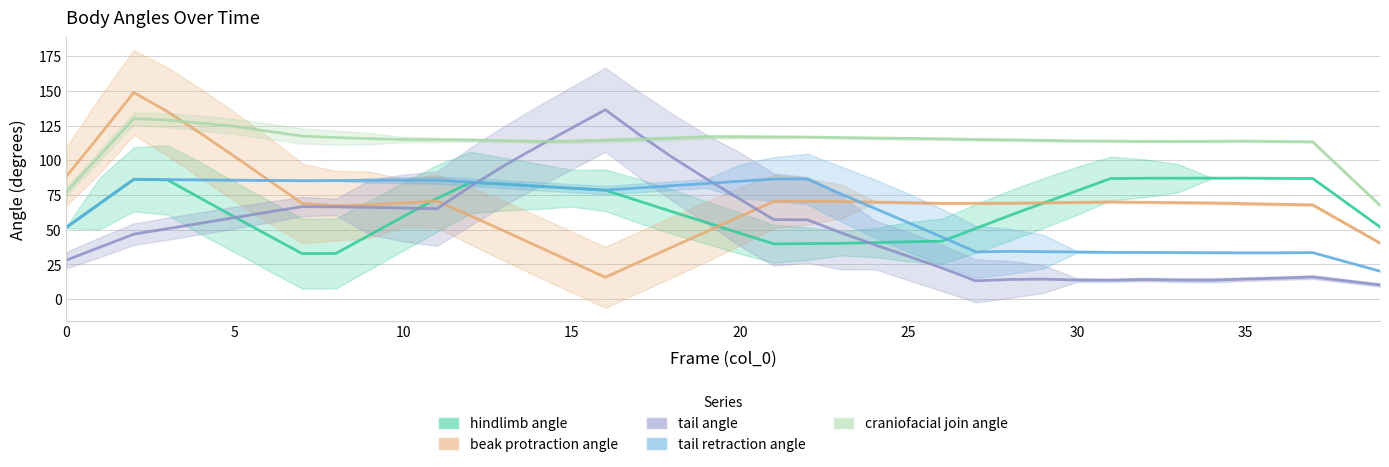

Count the number of data series in this chart.

5